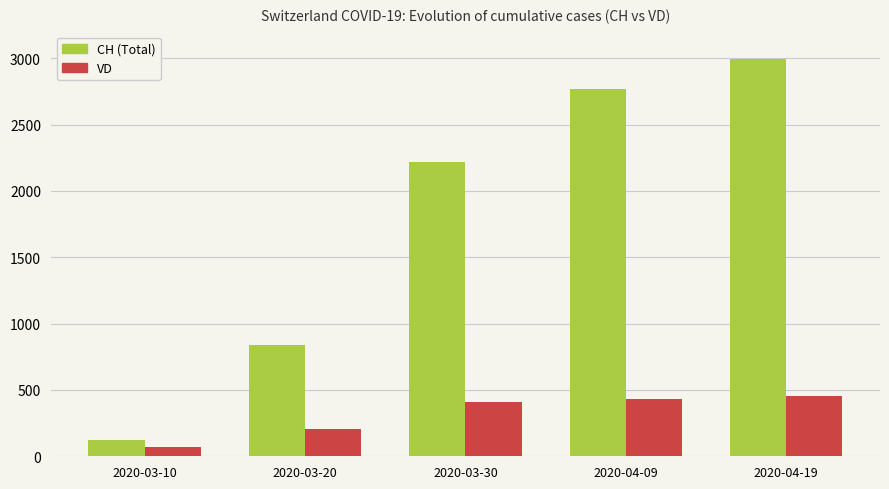

What is the average value of the VD series?

314